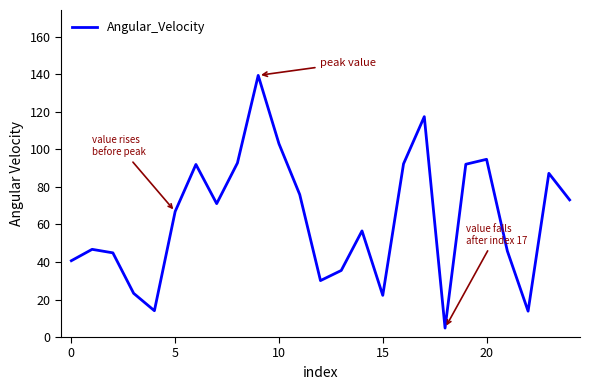

What is the difference between the maximum and minimum values?

134.7